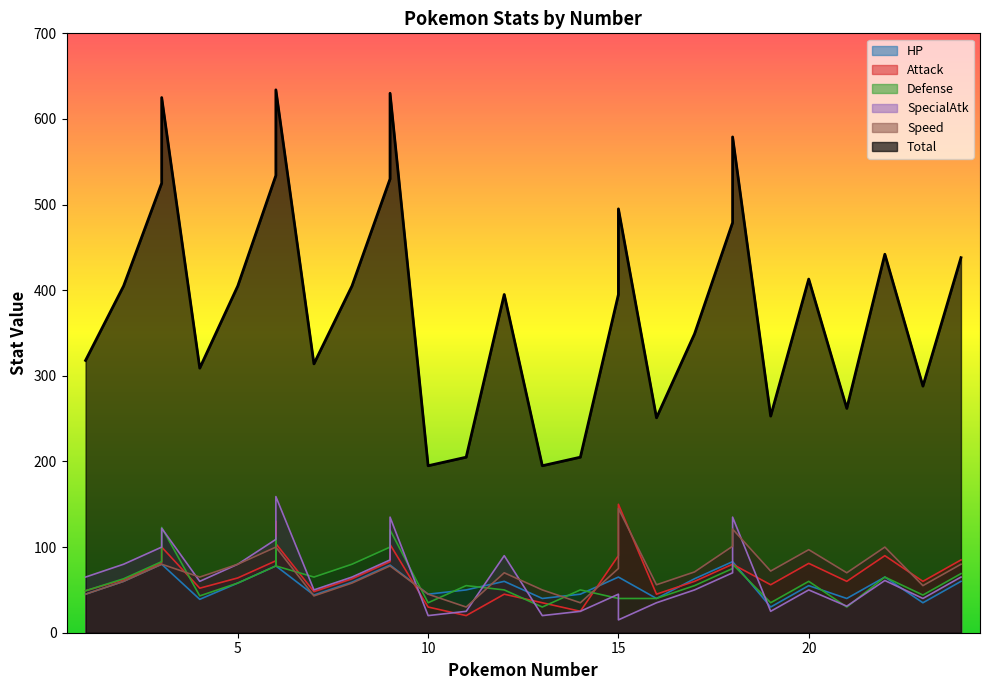

How many intersections are there between Attack and Speed?

6